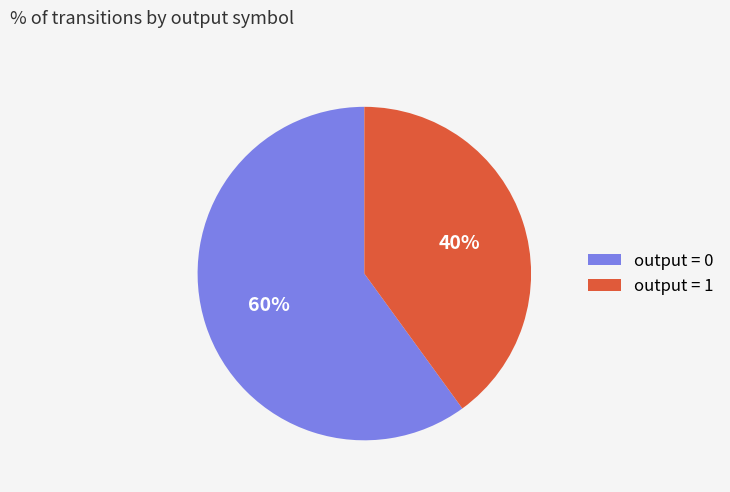

The output = 0 slice represents 70% of the pie. True or false?

False